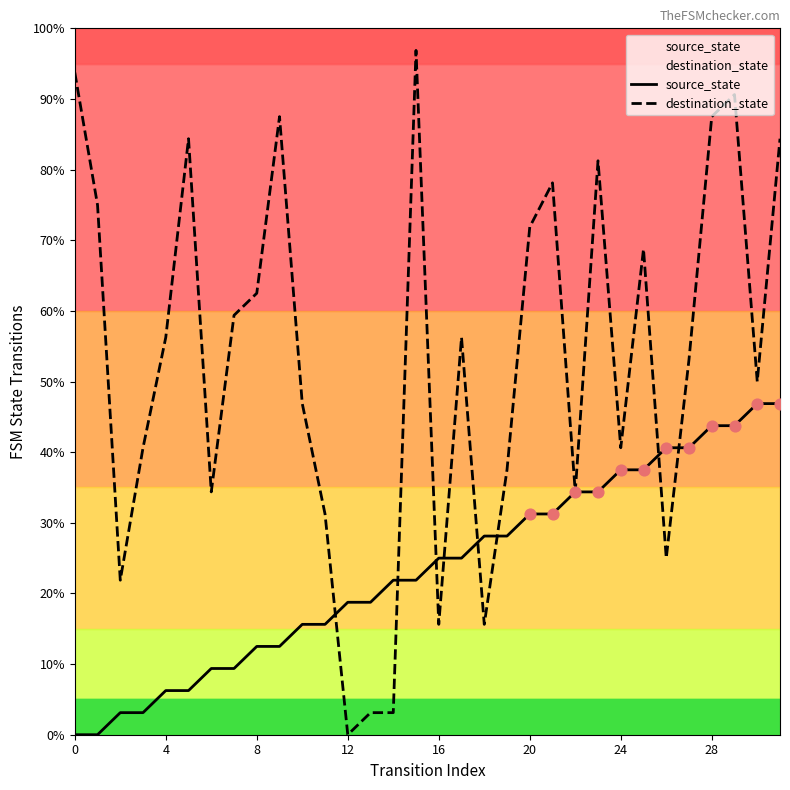

Which series contains the highest Y value?

destination_state